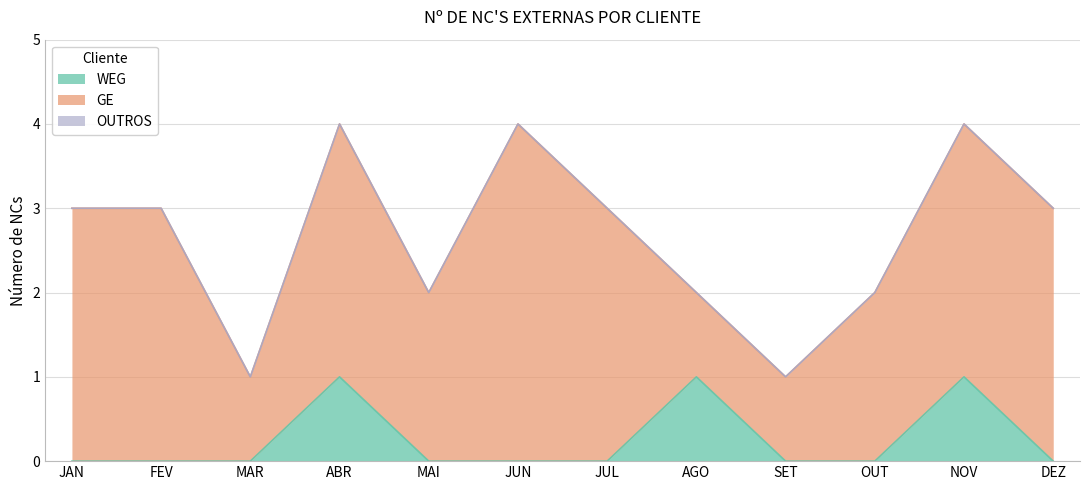

How many data points in GE are less than 3?

5